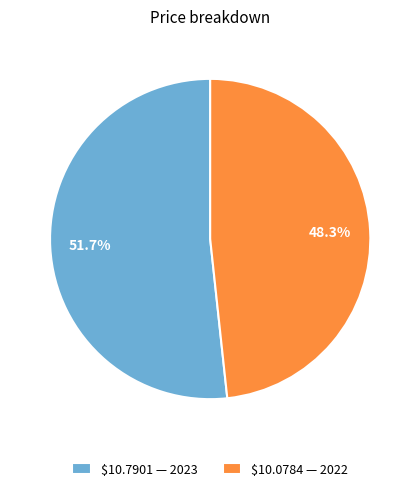

How many segments does this pie chart have?

2